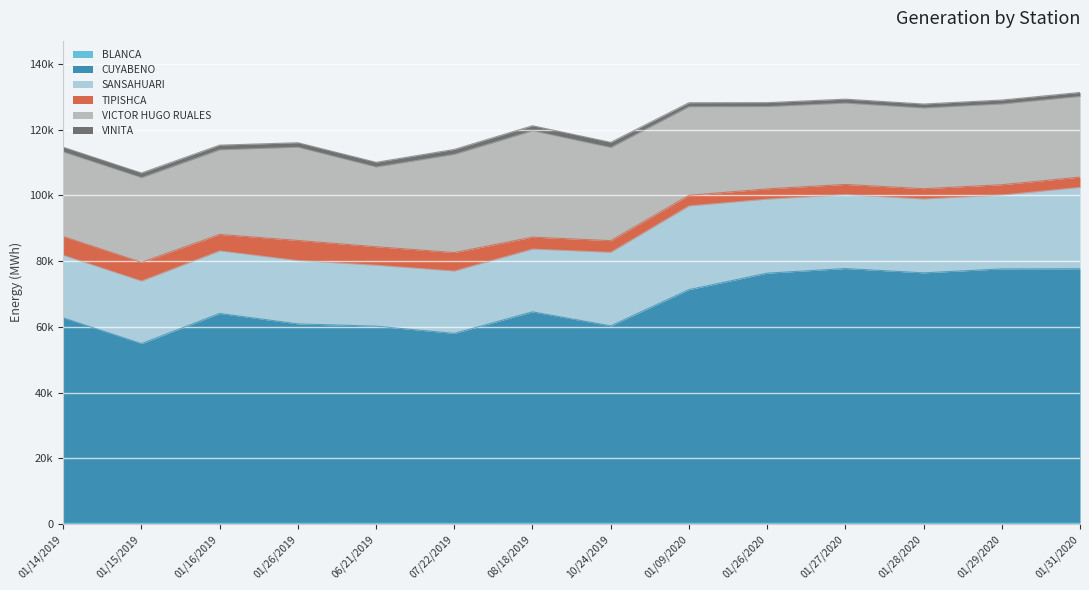

How many data points in SANSAHUARI are above 22348?

7